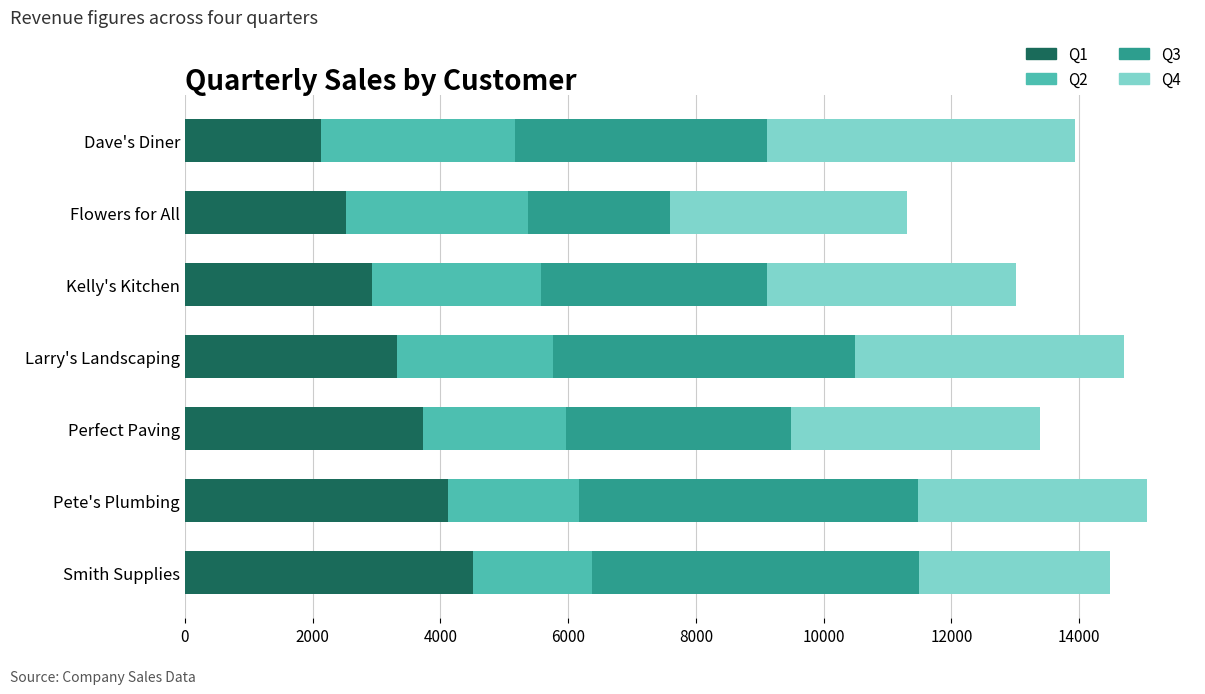

How many series are shown in this chart?

4